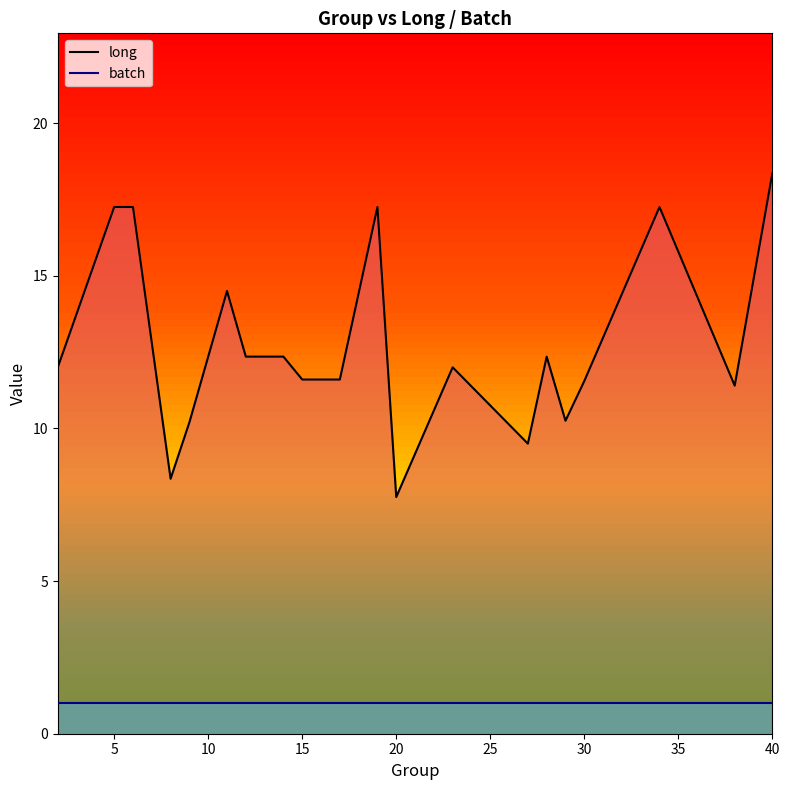

What are all the series names shown in the legend?

long, batch